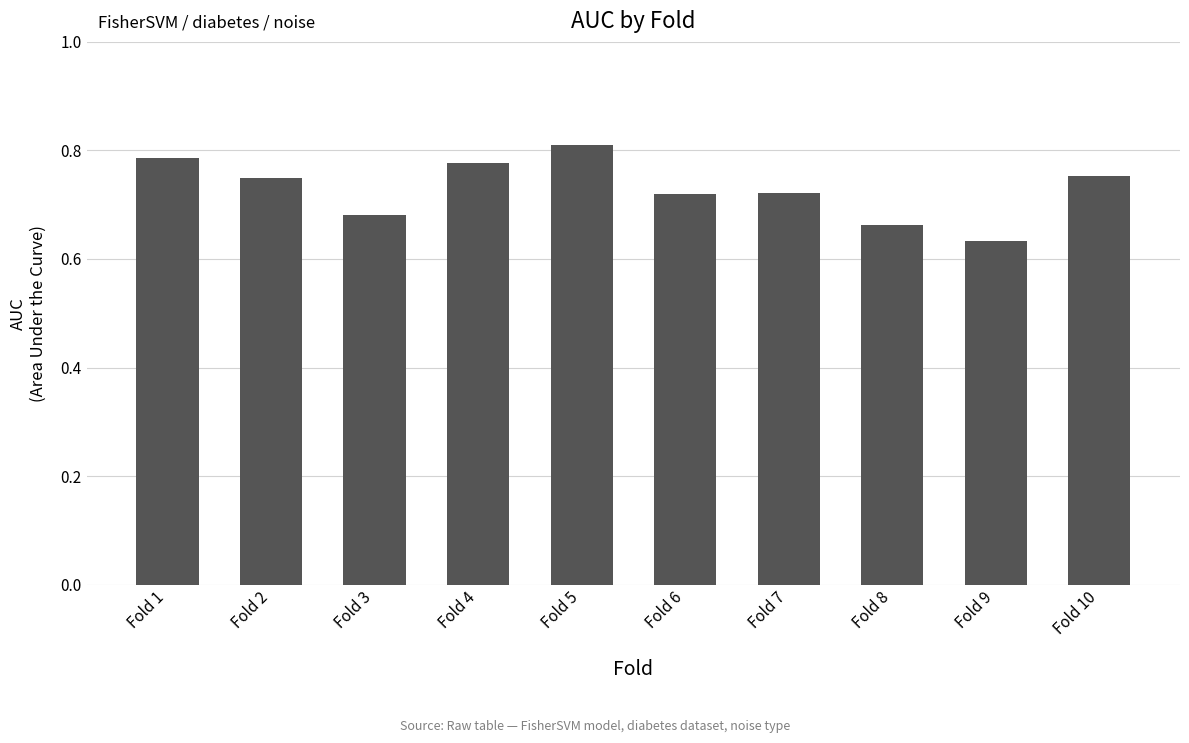

What is the sum of all values?

7.3